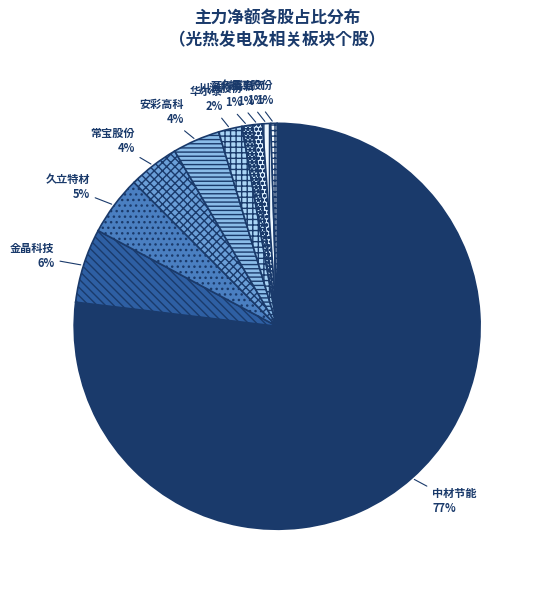

The 常宝股份 slice represents 4% of the pie. True or false?

True